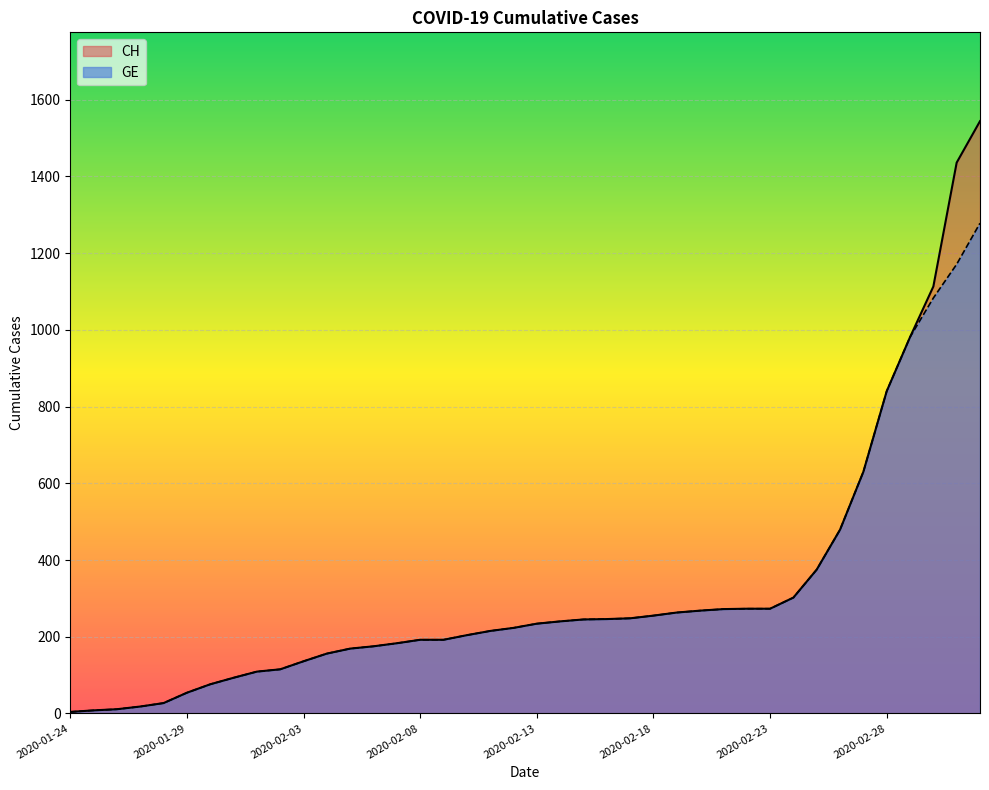

Reading right to left, extract all data points from this chart.

CH: 2020-03-03=1544	2020-03-02=1436	2020-03-01=1113	2020-02-29=981	2020-02-28=840	2020-02-27=630	2020-02-26=479	2020-02-25=375	2020-02-24=302	2020-02-23=273	2020-02-22=273	2020-02-21=272	2020-02-20=268	2020-02-19=263	2020-02-18=255	2020-02-17=248	2020-02-16=246	2020-02-15=245	2020-02-14=240	2020-02-13=234	2020-02-12=223	2020-02-11=215	2020-02-10=204	2020-02-09=192	2020-02-08=192	2020-02-07=183	2020-02-06=175	2020-02-05=169	2020-02-04=156	2020-02-03=136	2020-02-02=115	2020-02-01=109	2020-01-31=93	2020-01-30=76	2020-01-29=54	2020-01-28=27	2020-01-27=18	2020-01-26=11	2020-01-25=8	2020-01-24=4
GE: 2020-03-03=1278	2020-03-02=1171	2020-03-01=1083	2020-02-29=981	2020-02-28=840	2020-02-27=630	2020-02-26=479	2020-02-25=375	2020-02-24=302	2020-02-23=273	2020-02-22=273	2020-02-21=272	2020-02-20=268	2020-02-19=263	2020-02-18=255	2020-02-17=248	2020-02-16=246	2020-02-15=245	2020-02-14=240	2020-02-13=234	2020-02-12=223	2020-02-11=215	2020-02-10=204	2020-02-09=192	2020-02-08=192	2020-02-07=183	2020-02-06=175	2020-02-05=169	2020-02-04=156	2020-02-03=136	2020-02-02=115	2020-02-01=109	2020-01-31=93	2020-01-30=76	2020-01-29=54	2020-01-28=27	2020-01-27=18	2020-01-26=11	2020-01-25=8	2020-01-24=4